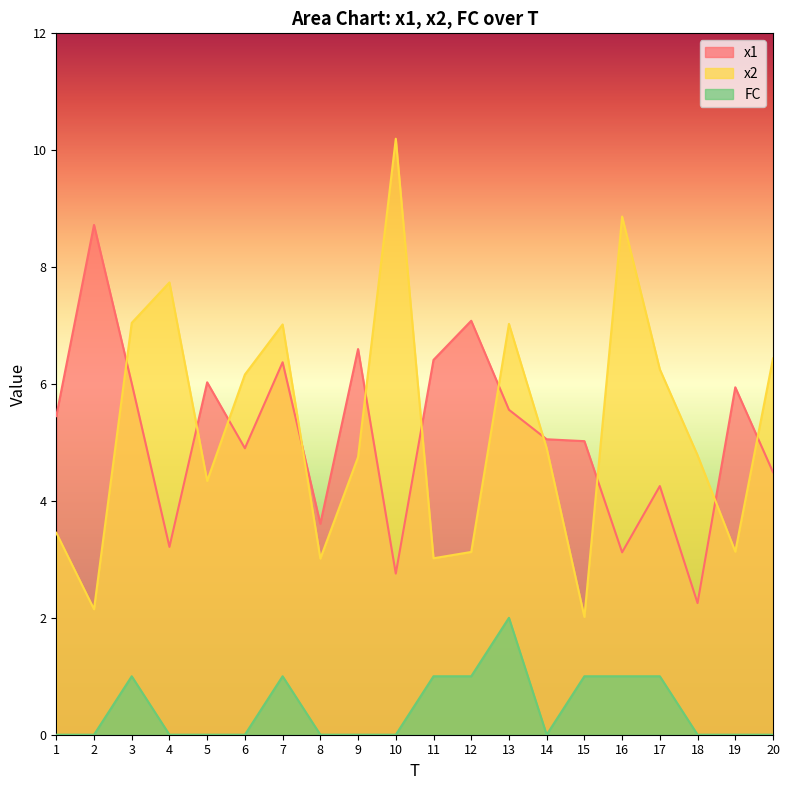

Reading left to right, extract all data points from this chart.

x1: 5.5	8.7	6.0	3.2	6.0	4.9	6.4	3.6	6.6	2.8	6.4	7.1	5.6	5.1	5.0	3.1	4.3	2.3	5.9	4.5
x2: 3.5	2.1	7.0	7.7	4.3	6.2	7.0	3.0	4.8	10.2	3.0	3.1	7.0	4.9	2.0	8.9	6.3	4.8	3.1	6.4
FC: 0.0	0.0	1.0	0.0	0.0	0.0	1.0	0.0	0.0	0.0	1.0	1.0	2.0	0.0	1.0	1.0	1.0	0.0	0.0	0.0